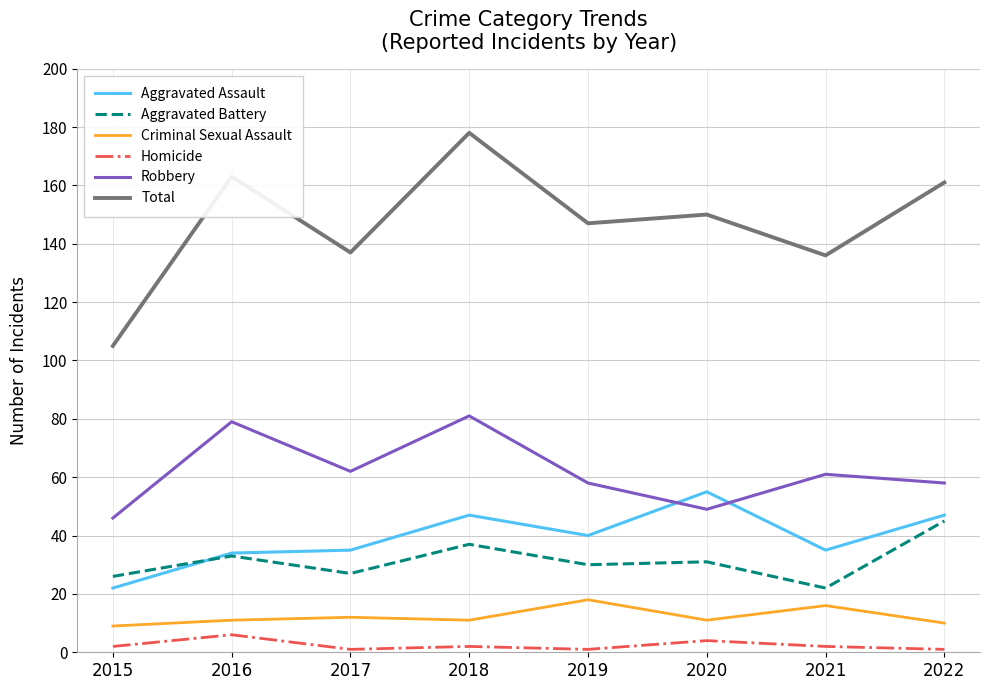

At which category is the sum across all series the highest?

2018